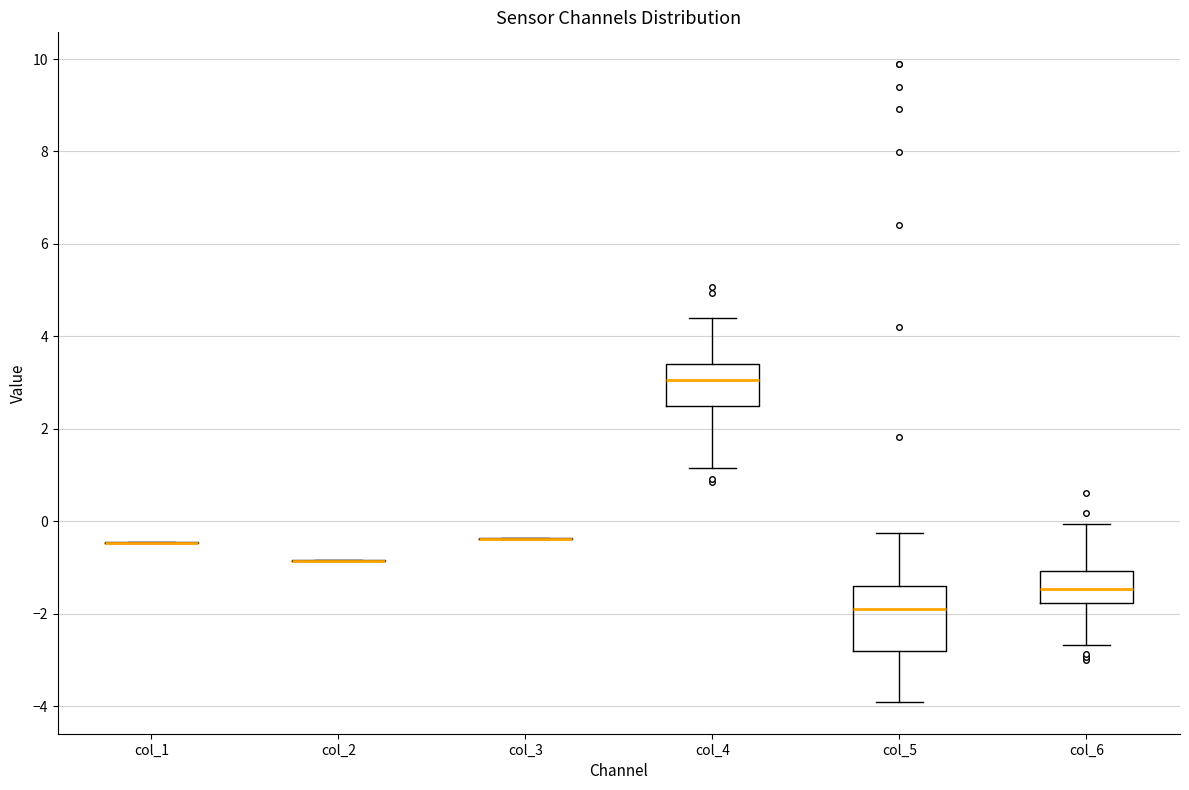

Reading left to right, transcribe this box plot: for each box, give where its median line is, the range the box spans, and where its two whiskers end, as read against the y-axis. The values are not printed on the chart, so give them approximately, as read against the axis.

col_1: box collapsed to a line at -0.4, whiskers -0.4 to -0.4
col_2: box collapsed to a line at -0.8, whiskers -0.8 to -0.8
col_3: box collapsed to a line at -0.4, whiskers -0.4 to -0.4
col_4: median 3.0, box 2.4 to 3.4, whiskers 1.2 to 4.4
col_5: median -1.8, box -2.8 to -1.4, whiskers -4.0 to -0.2
col_6: median -1.4, box -1.8 to -1.0, whiskers -2.6 to 0.0